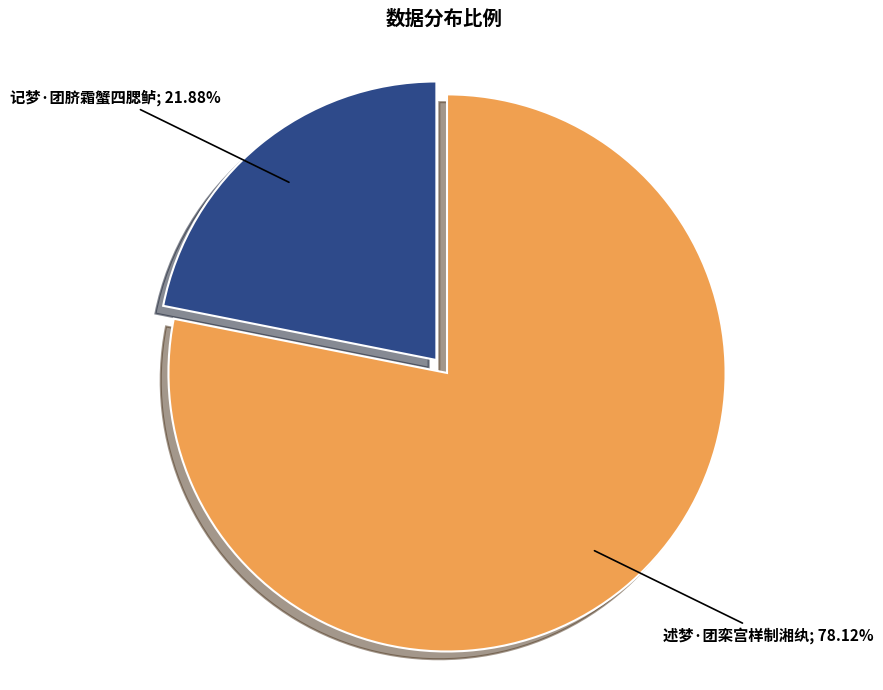

Is there a majority slice in this chart?

Yes